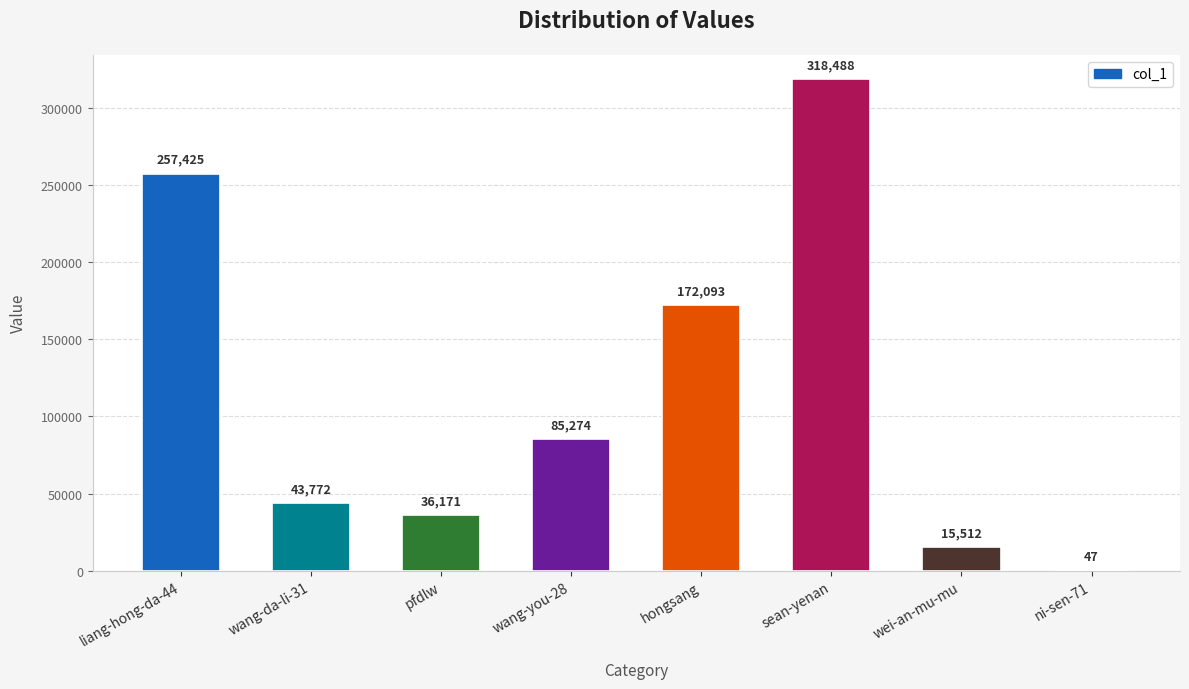

Count the number of categories in the chart.

8